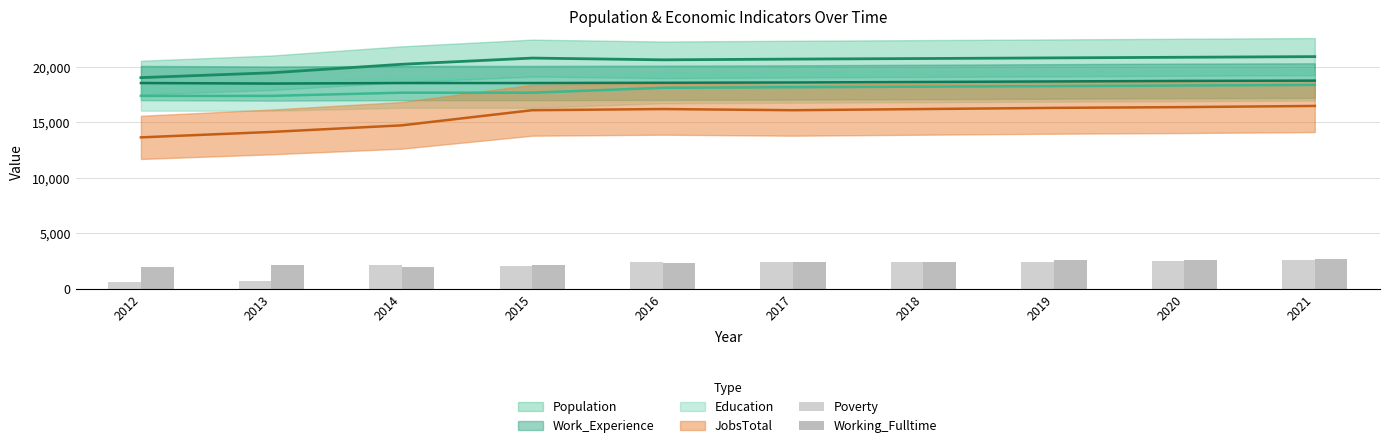

The value of Working_Fulltime at 2020 is 4532. True or false?

False